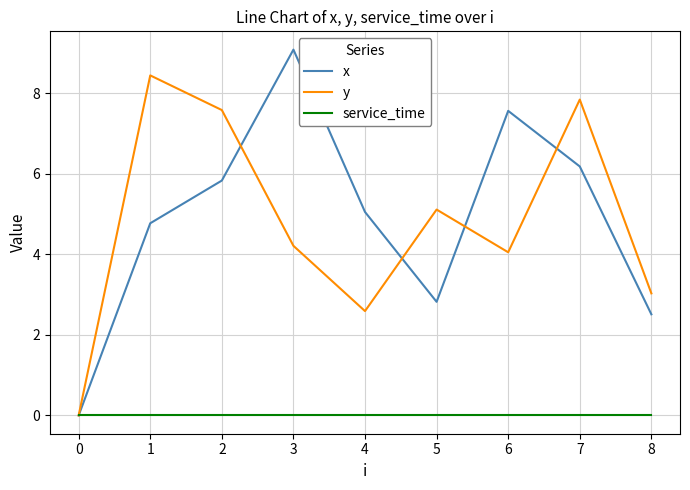

Rank the categories by x value from highest to lowest.

3, 6, 7, 2, 4, 1, 5, 8, 0